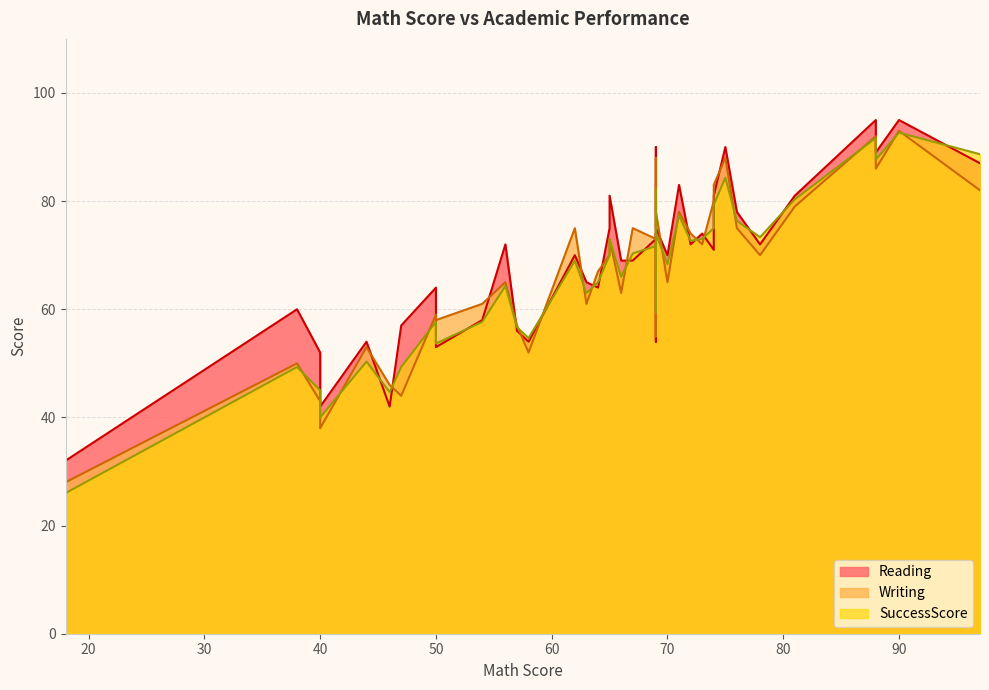

Rank the series by their maximum value, from lowest to highest.

SuccessScore, Writing, Reading